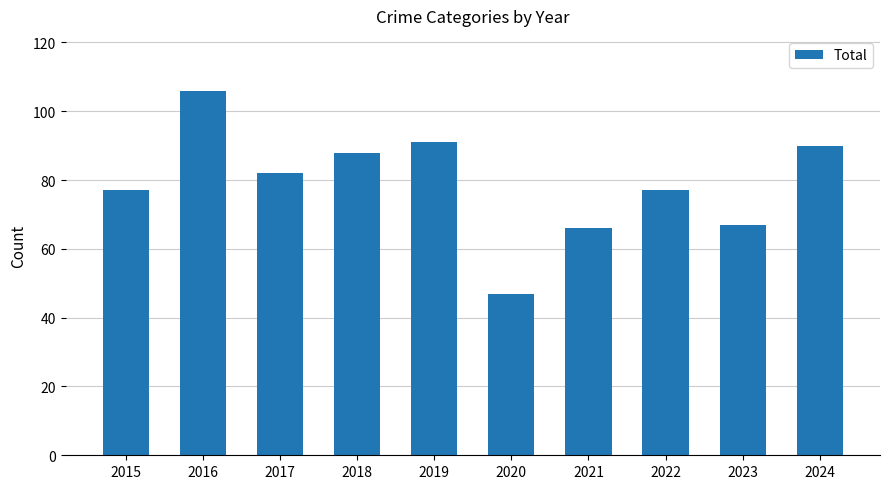

Is it true that the value at 2021 is 66?

True